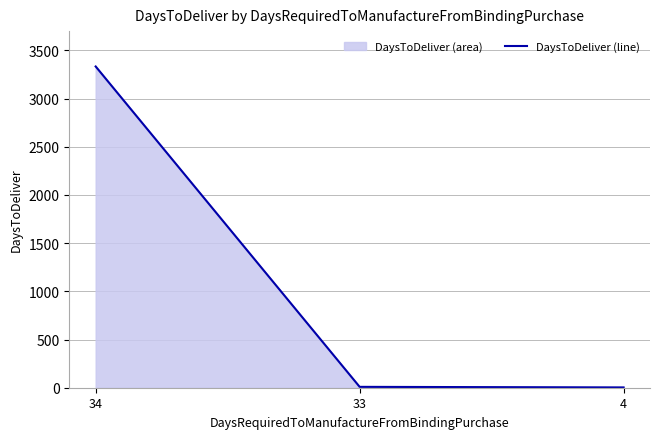

The value at 4 is 3. True or false?

True